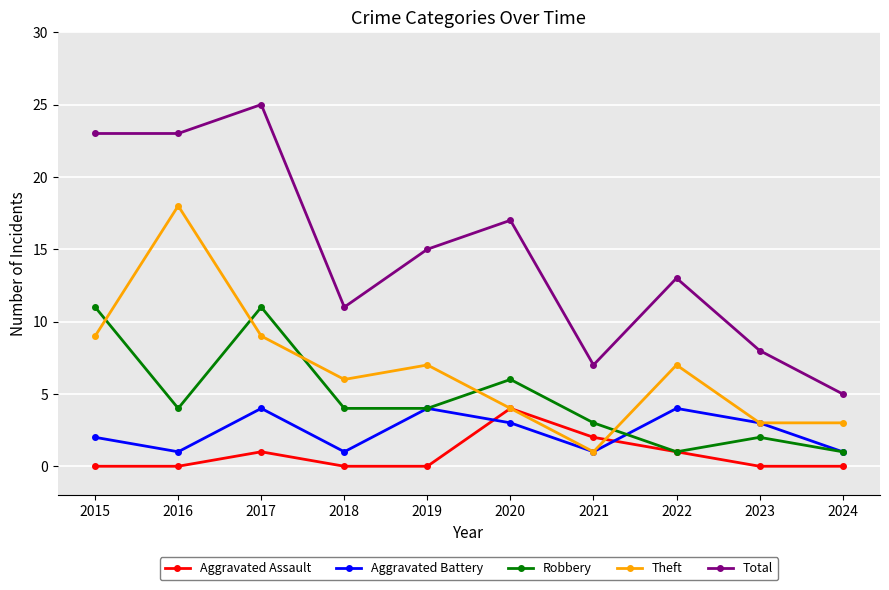

Does the chart have visible grid lines?

Yes